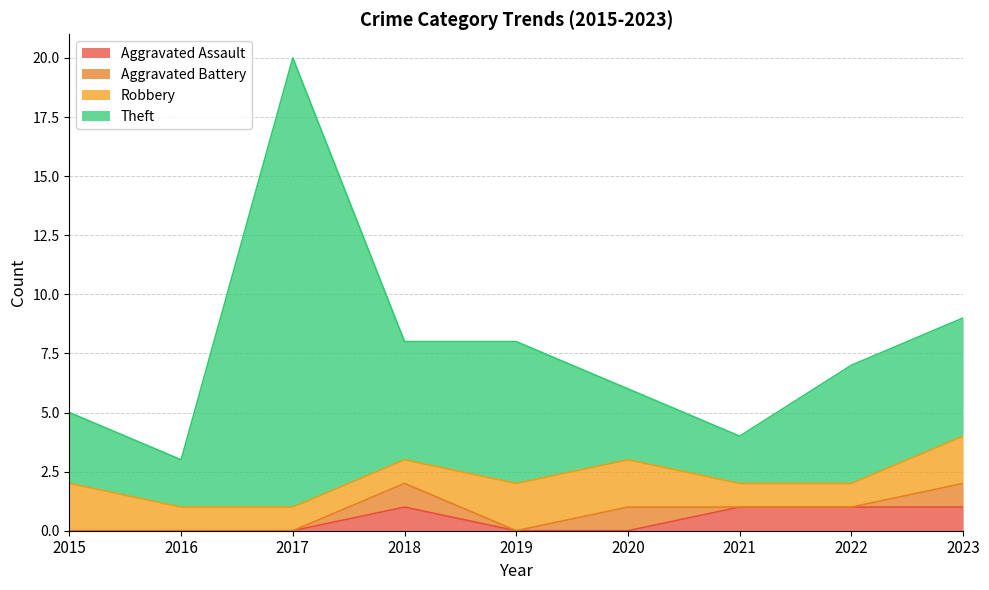

What is the total value across all series at 2021?

4